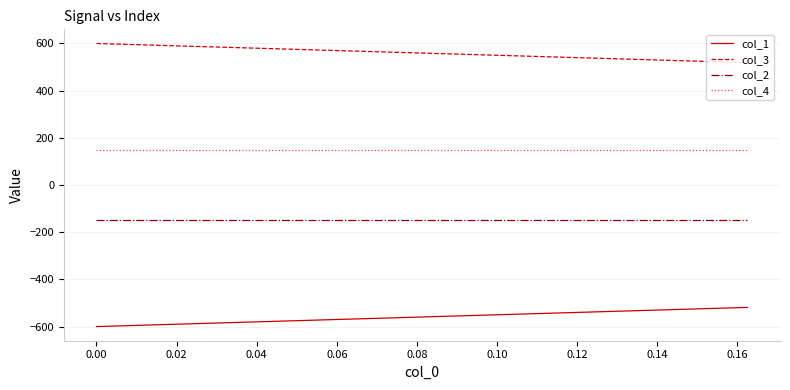

Which series has the largest total across all categories?

col_3